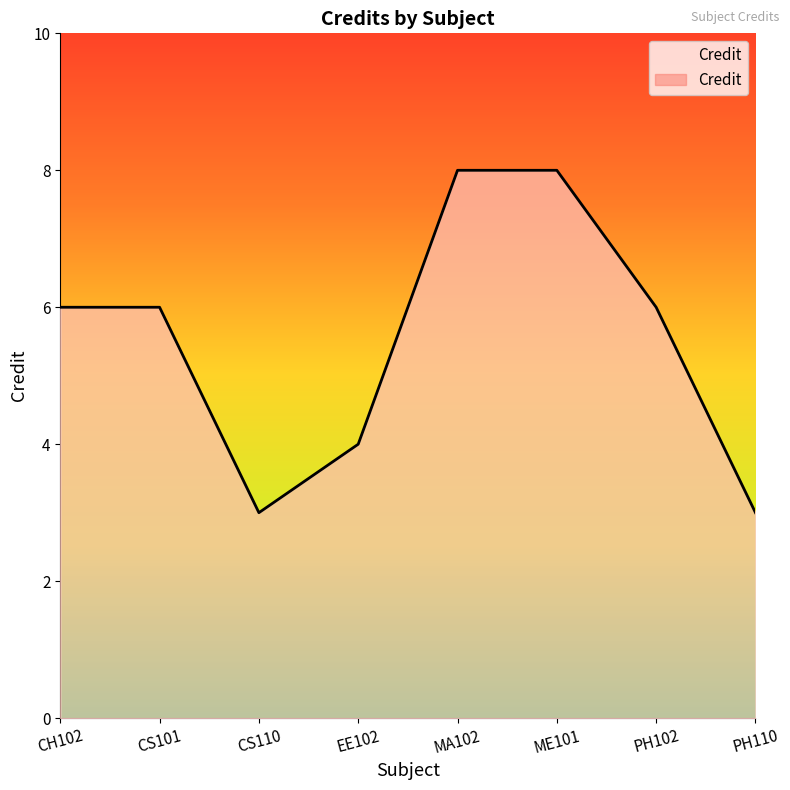

Reading right to left, list all the values displayed in this chart.

3	6	8	8	4	3	6	6